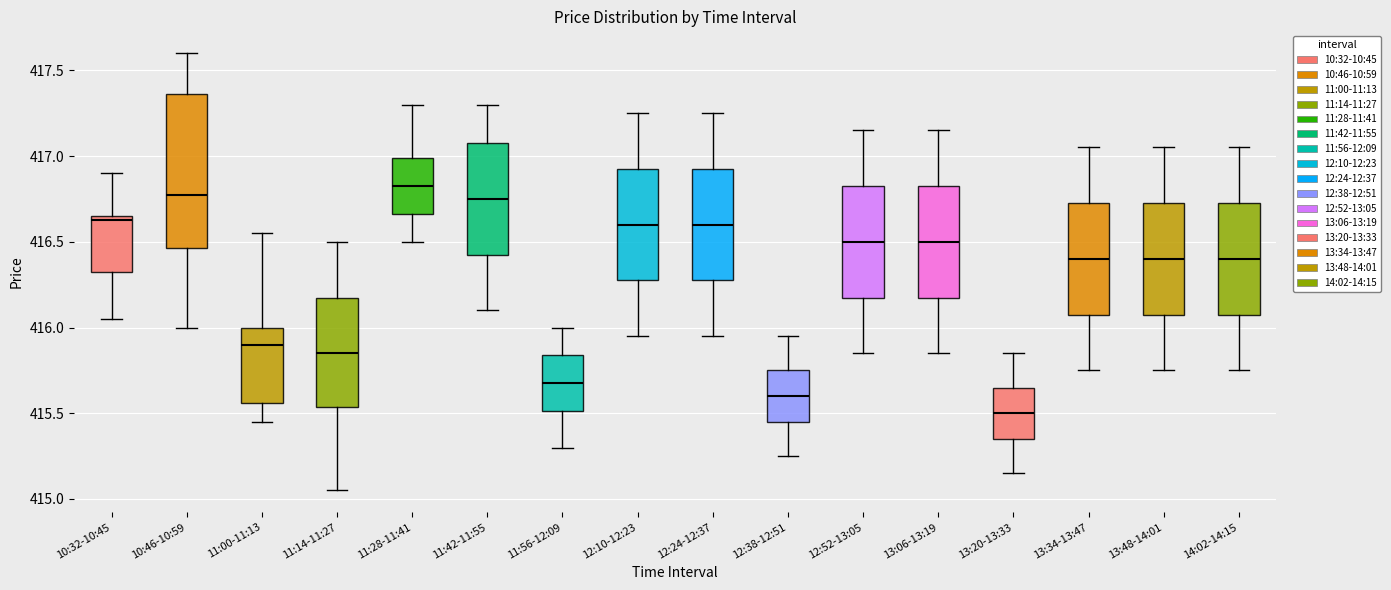

Comparing the boxes themselves (not the whiskers), which one is the tallest?

10:46-10:59